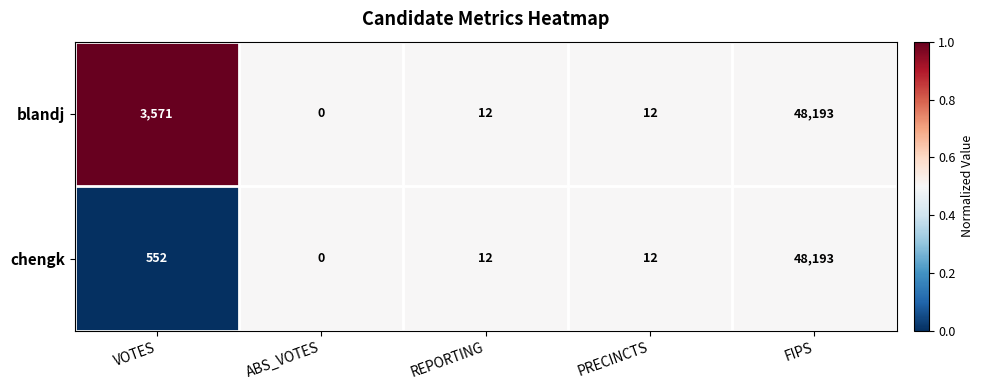

The value of blandj at FIPS is 48193. True or false?

True